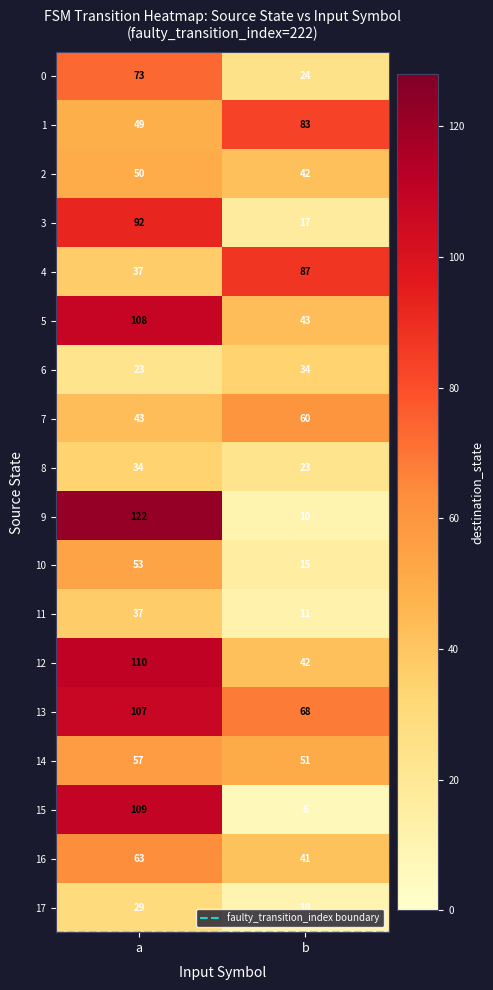

List the labels in order of 13 value, smallest first.

b, a